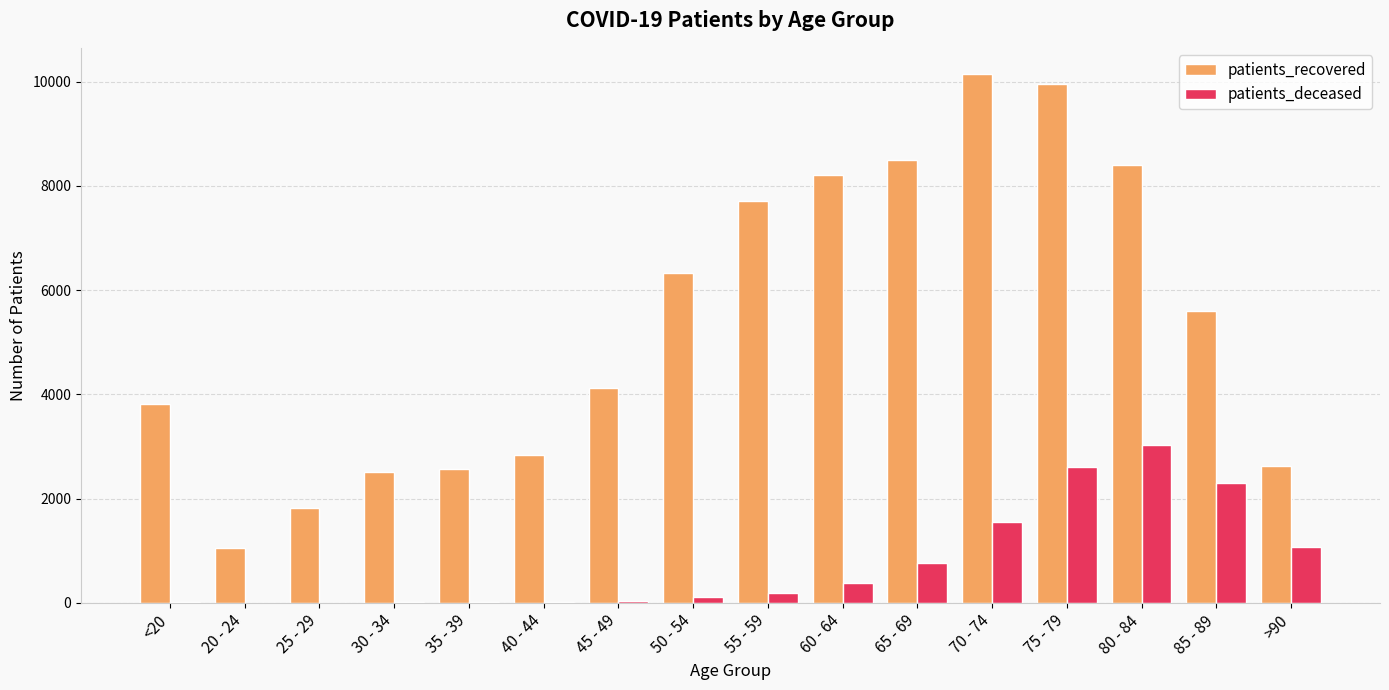

What is the sum of all patients_recovered values?

86202